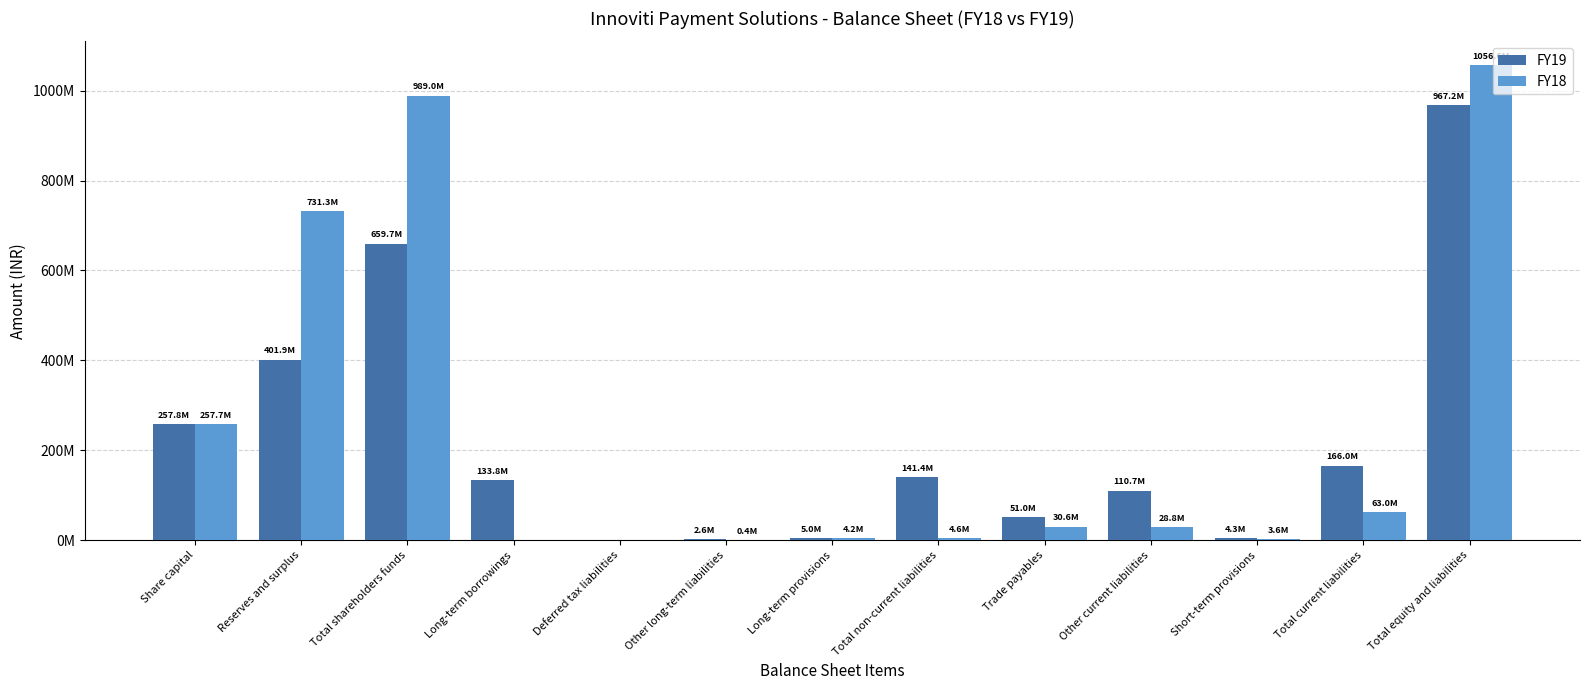

Rank the series by their average value, from highest to lowest.

FY18, FY19